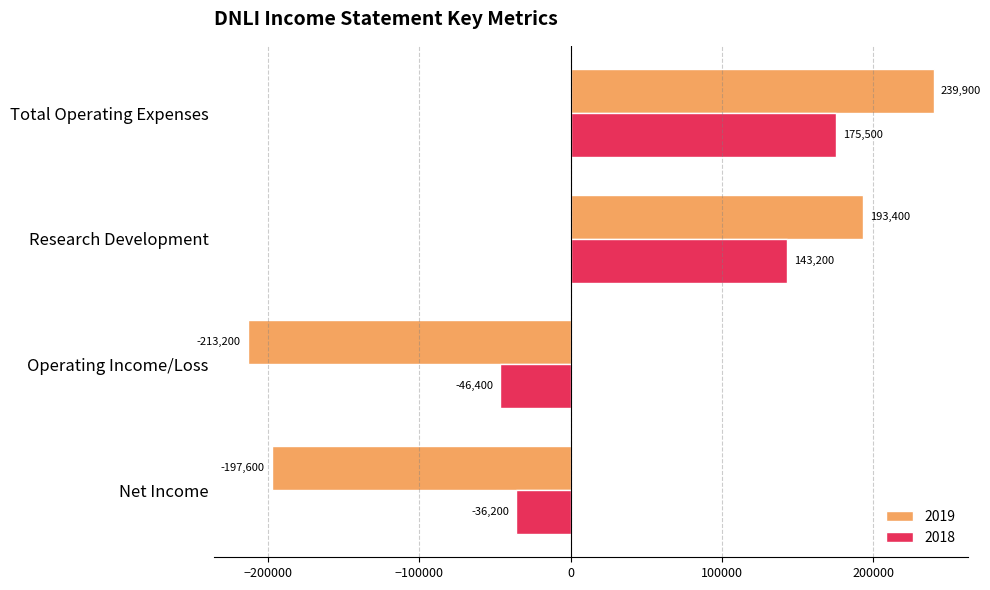

List the series in order of their peak value, lowest first.

2018, 2019